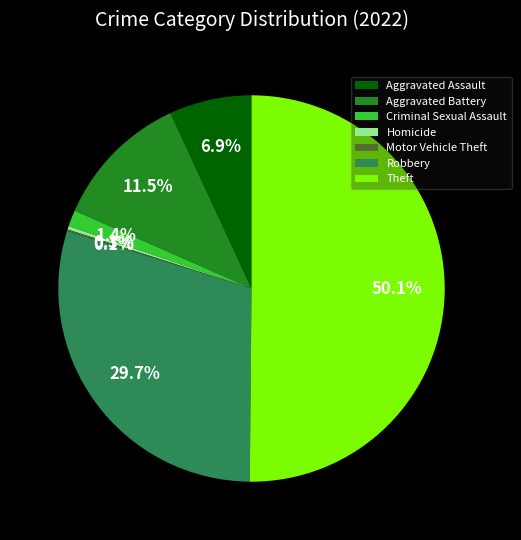

Which has a higher value, Theft or Robbery?

Theft